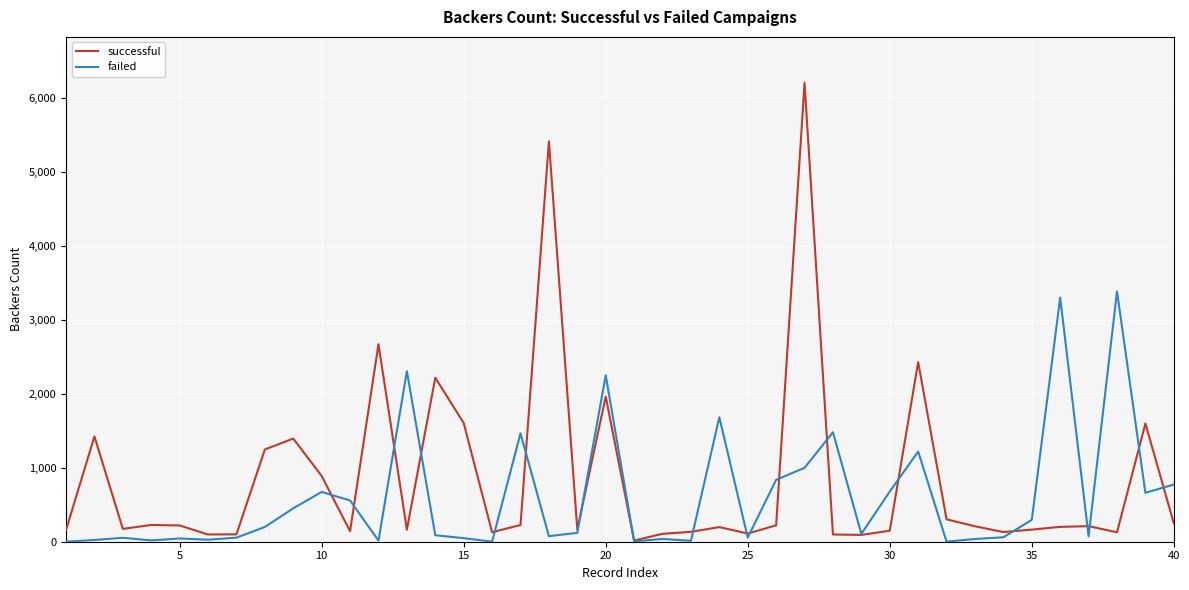

True or false: failed and successful cross at least once.

True